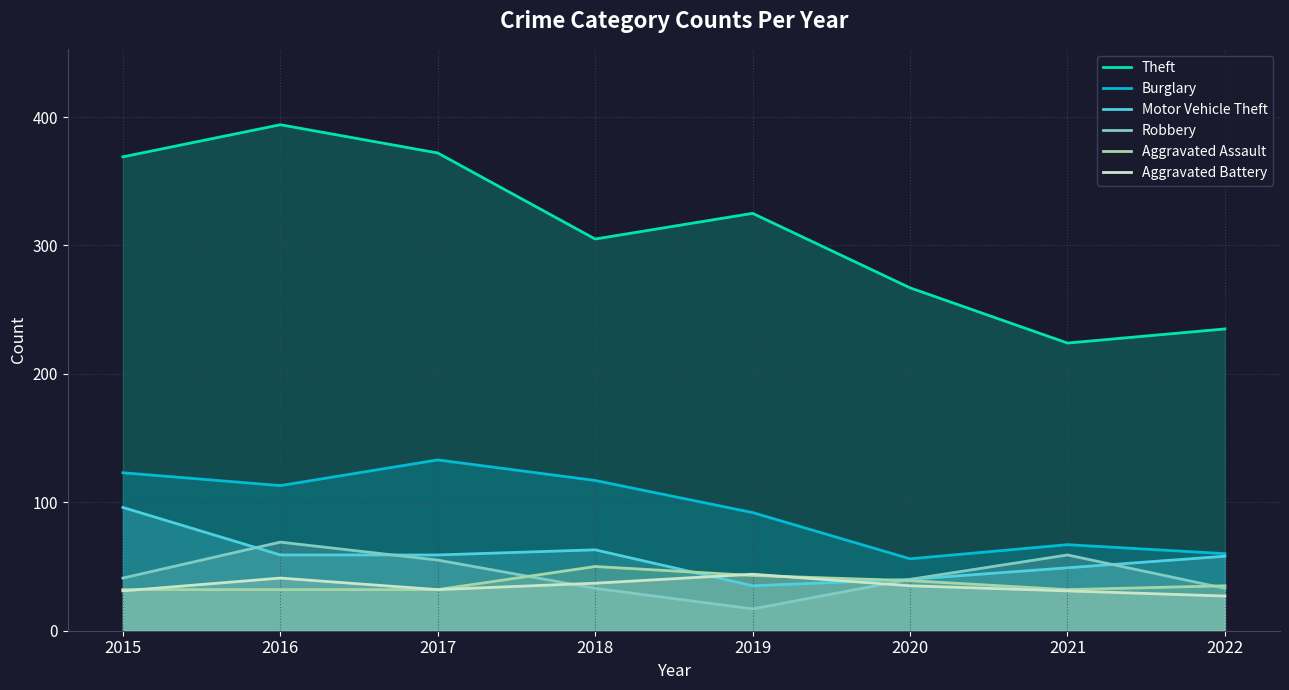

At 2022, list the series in order from smallest to largest.

Aggravated Battery, Robbery, Aggravated Assault, Motor Vehicle Theft, Burglary, Theft